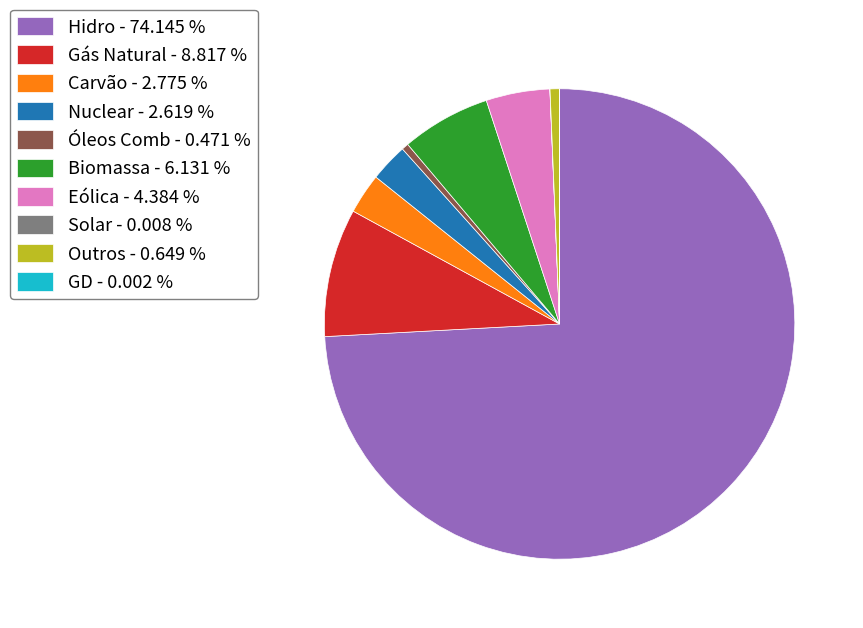

True or false: Eólica accounts for 4% of the total.

True